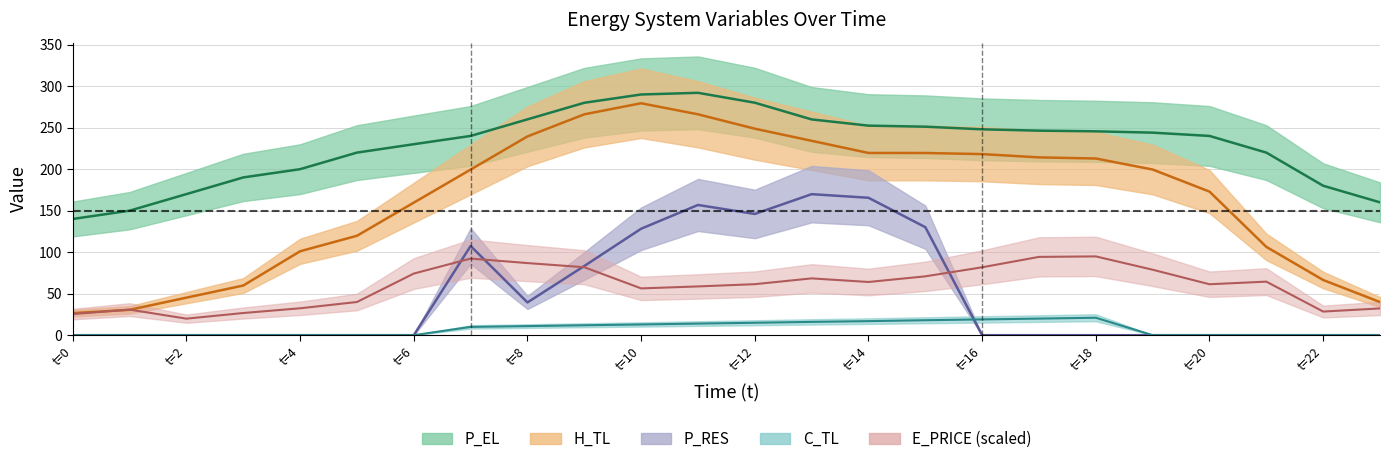

What is the sum of the E_PRICE values at 19 and 1?

109.7